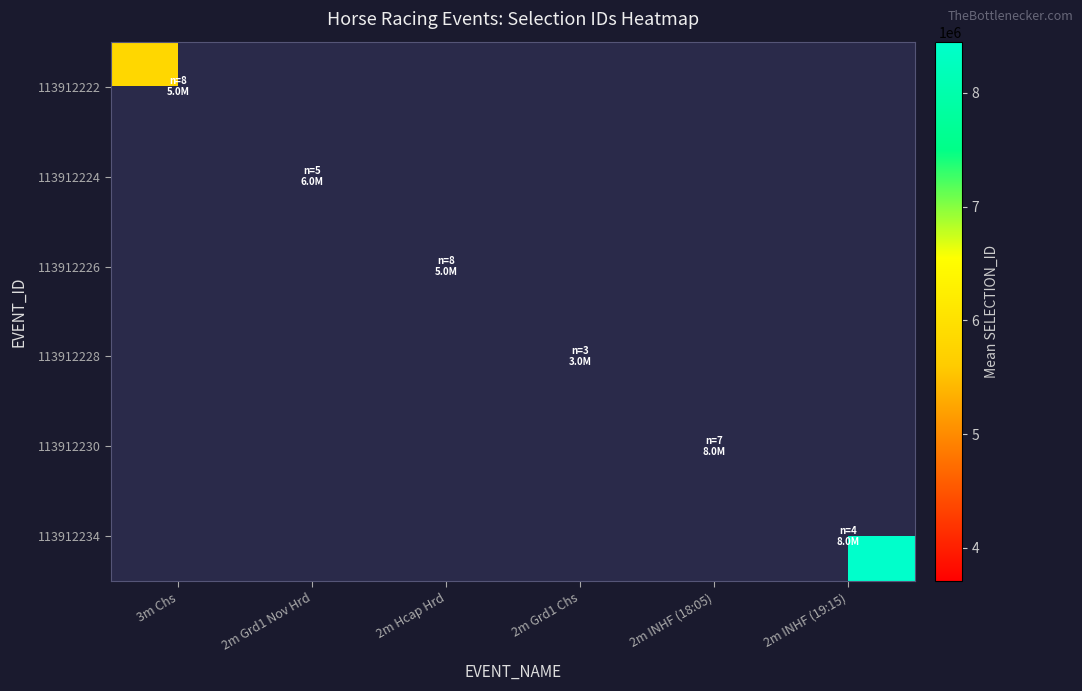

Which has a higher value, 2m INHF (18:05) or 3m Chs?

3m Chs